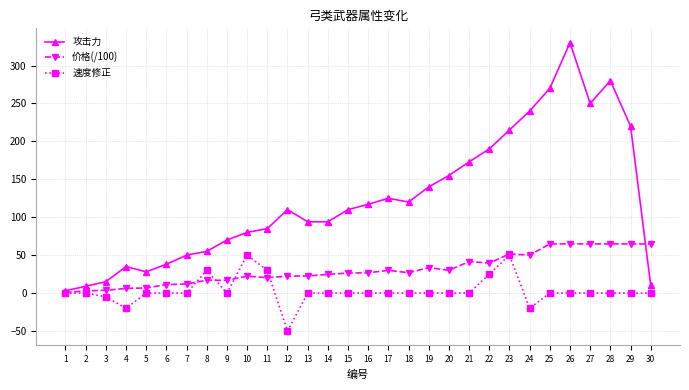

What is the total value across all series at 11?

135.4